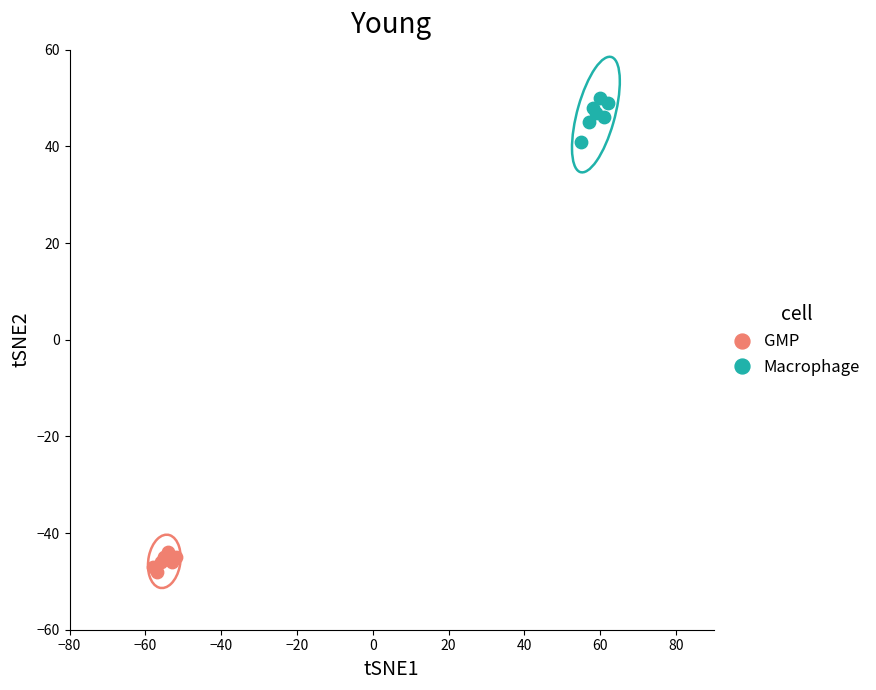

Which series contains the highest Y value?

Macrophage